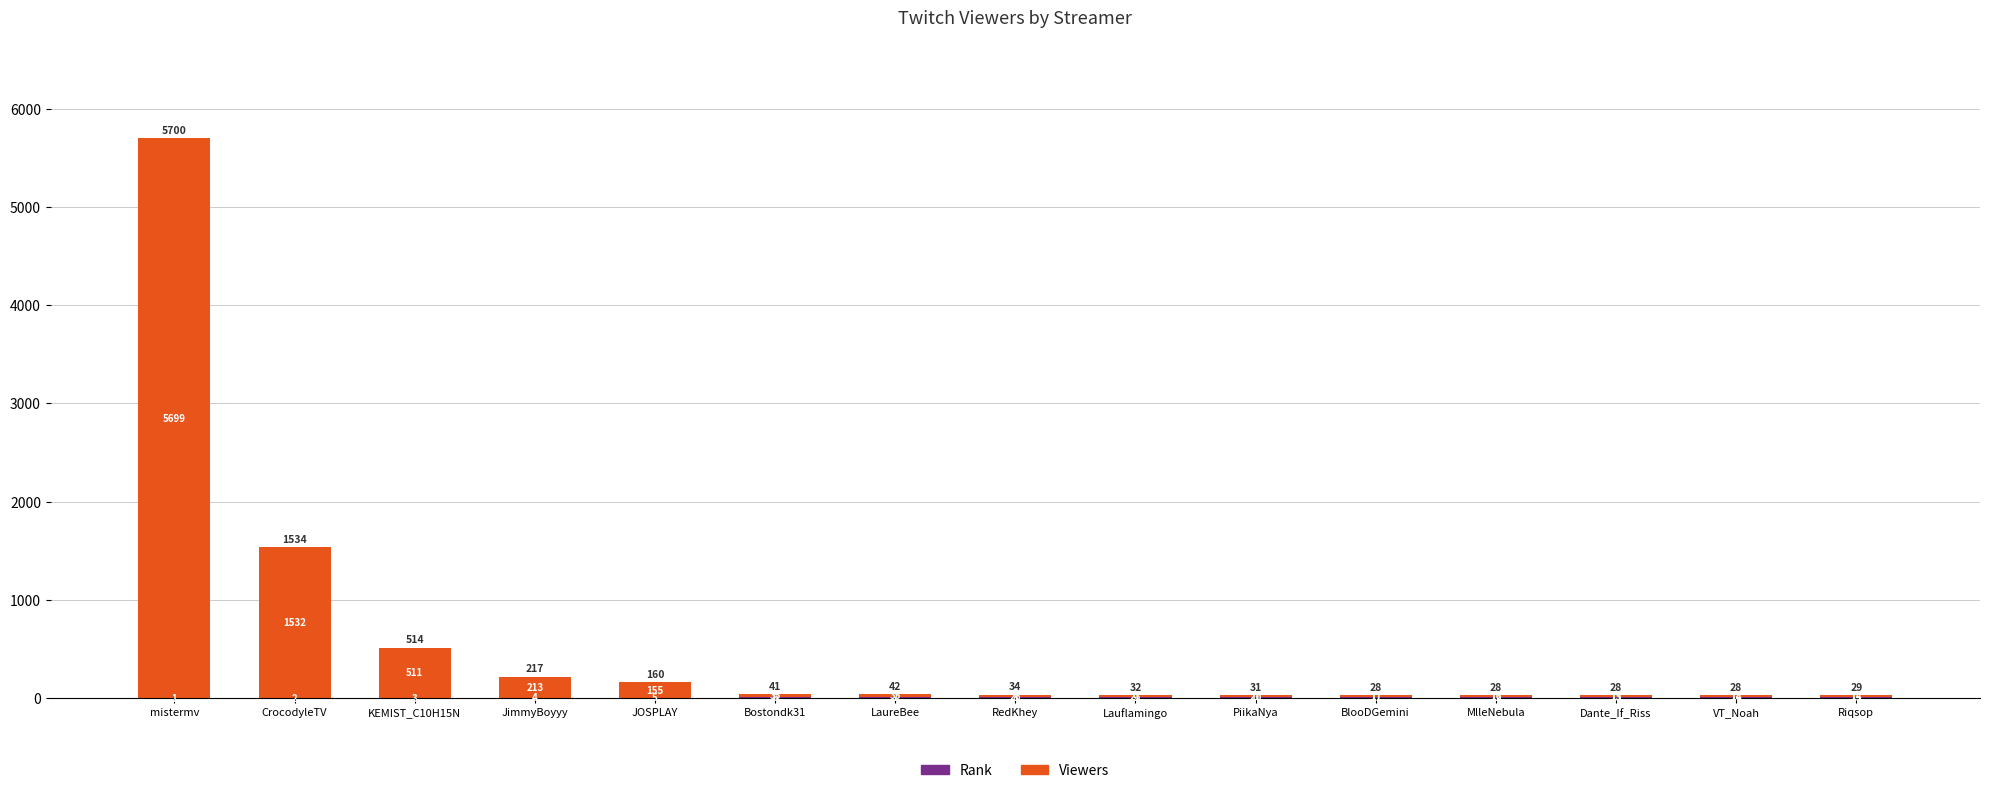

What is the total value across all series at Dante_If_Riss?

28